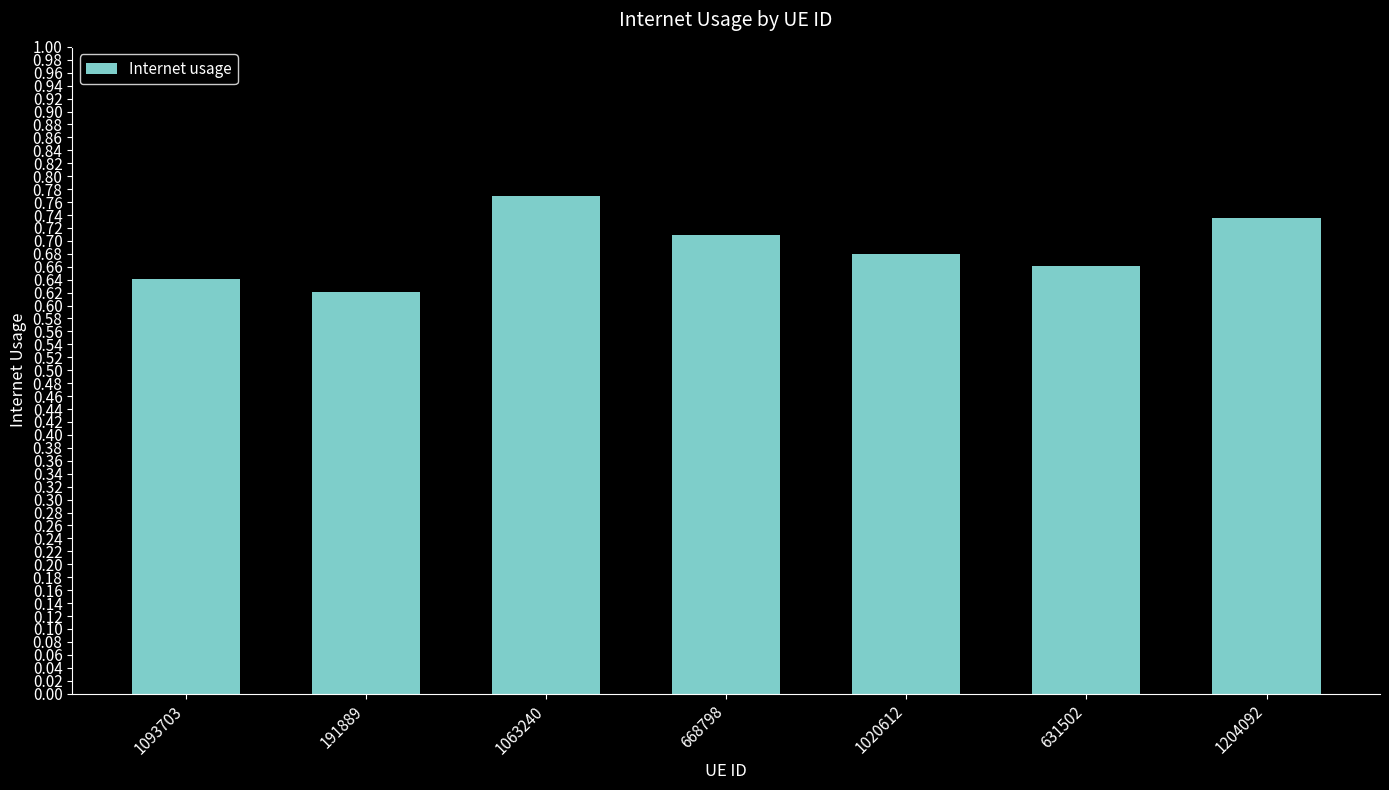

What is the sum of the values at 191889 and 1063240?

1.4